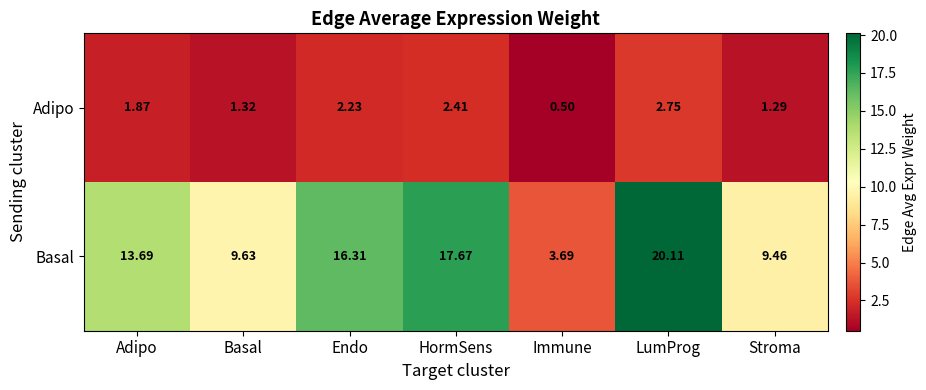

Which series changed the most between Endo and Stroma?

Basal